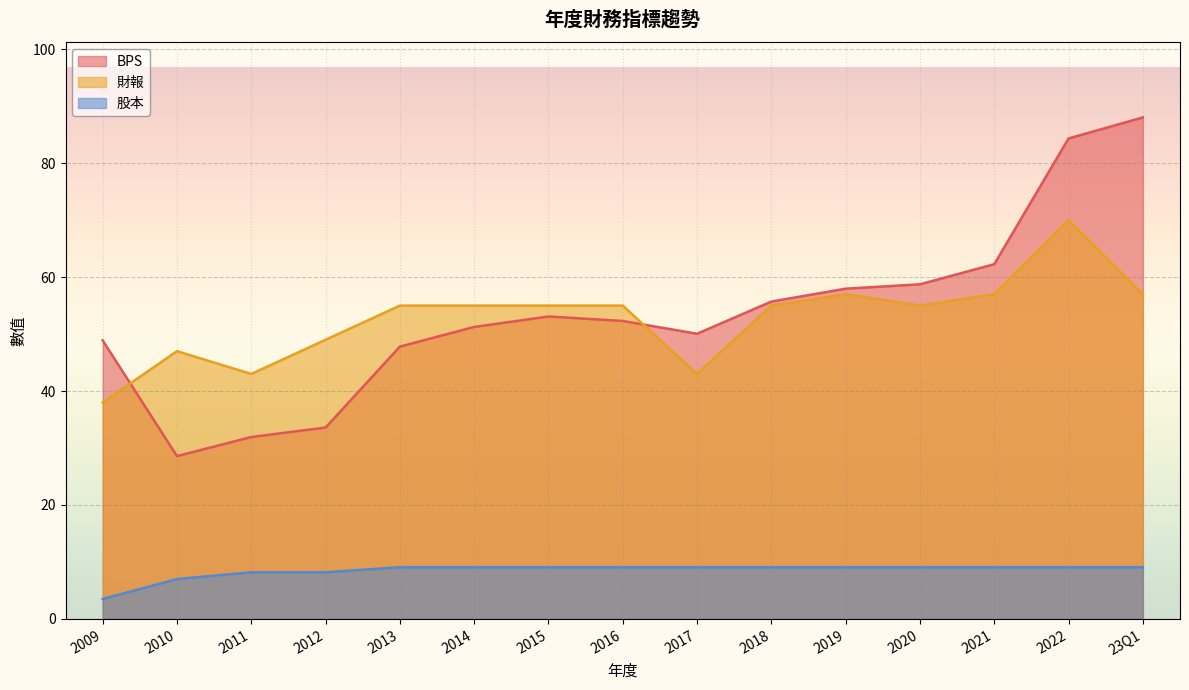

What are all the series names shown in the legend?

BPS, 財報, 股本